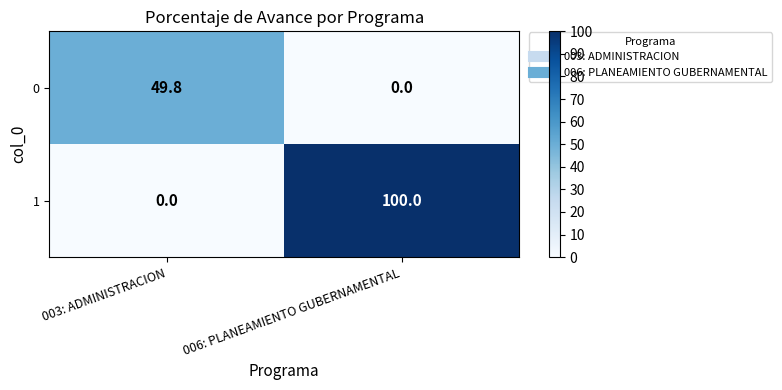

At which label does 0 first exceed 49?

003: ADMINISTRACION